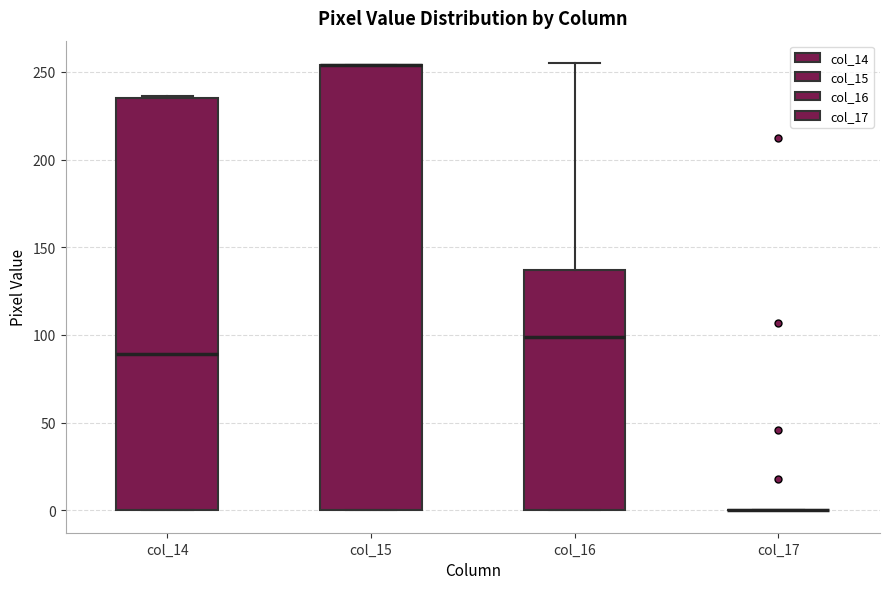

Which box is the tallest, from its lower edge to its upper edge?

col_15